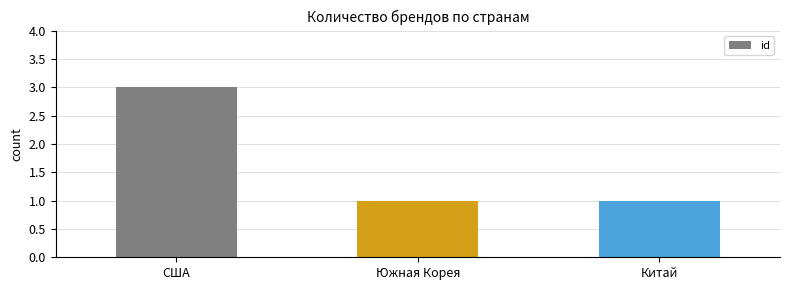

Reading right to left, transcribe all the data shown in this chart.

Китай=1	Южная Корея=1	США=3